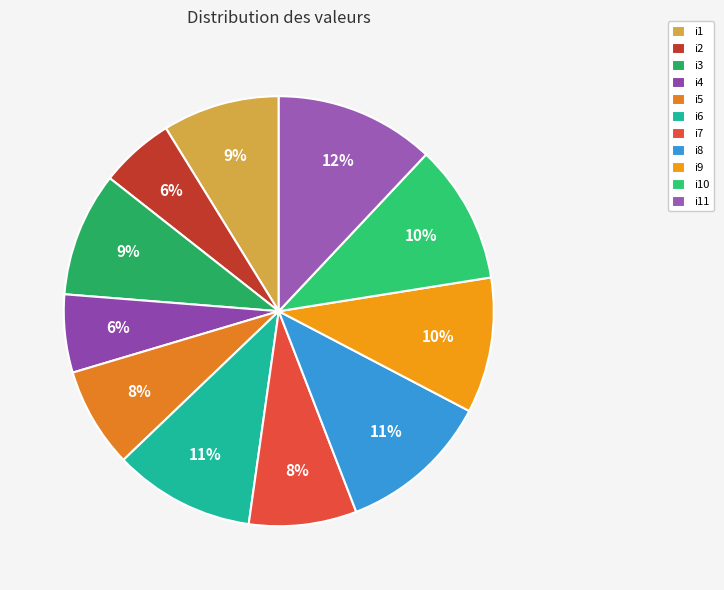

Count the number of slices in the pie.

11